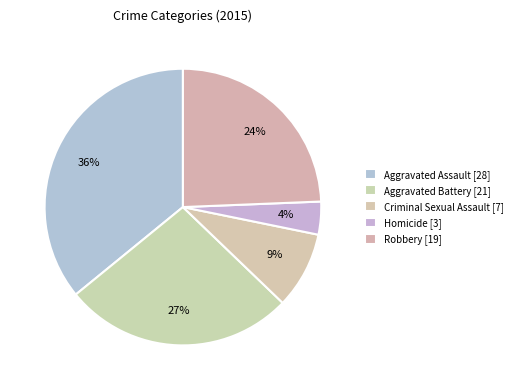

How many slices are in this pie chart?

5